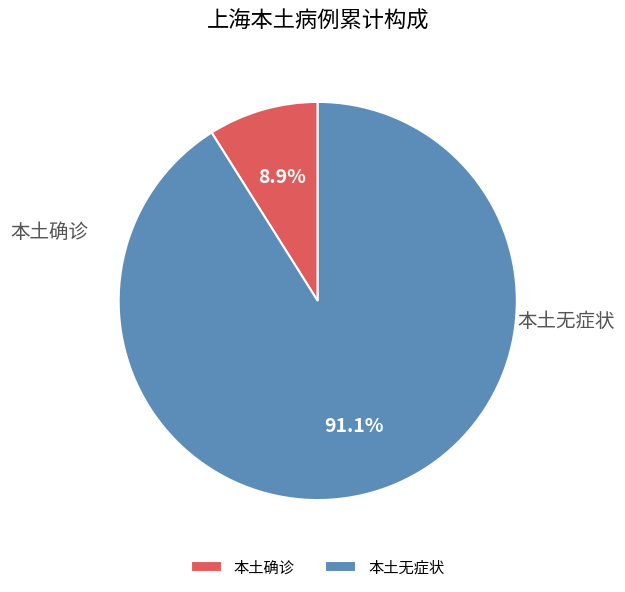

The 本土确诊 slice represents 1% of the pie. True or false?

False